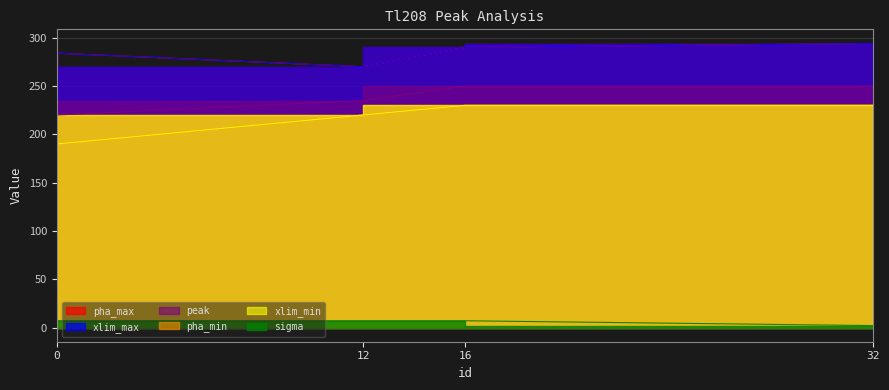

What is the value of the pha_max point at the 3rd from the left?

290